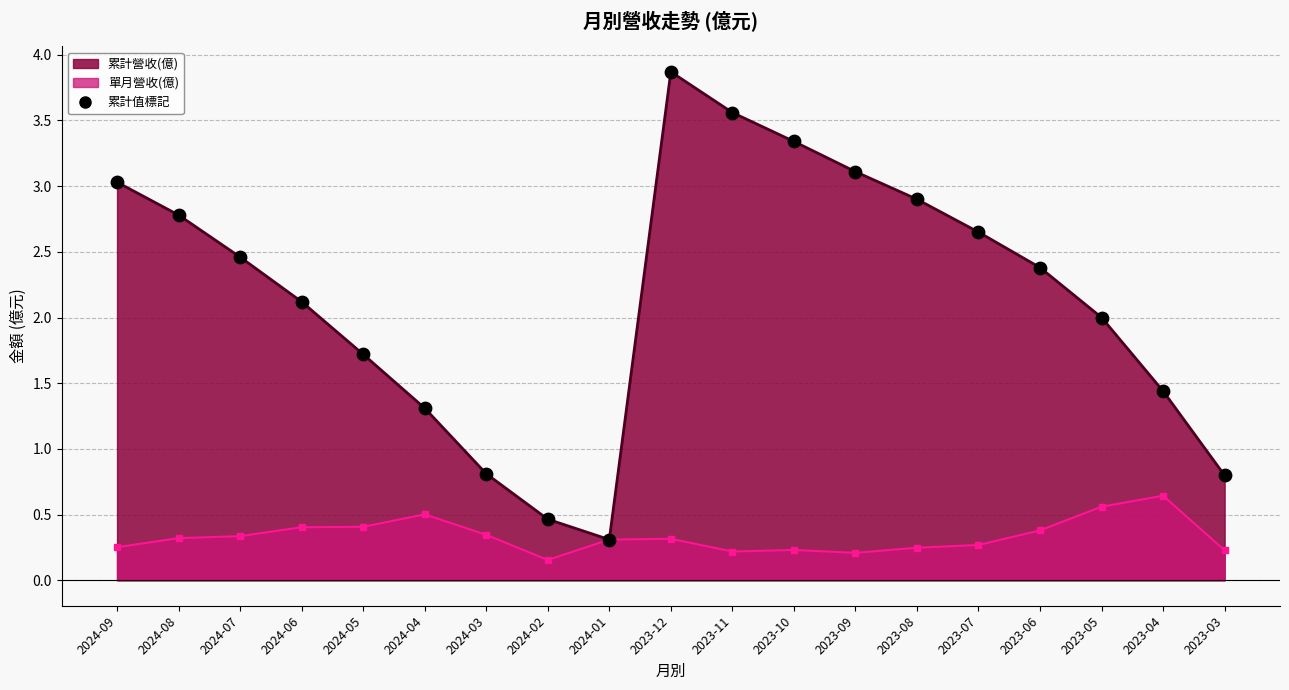

Is the value of 累計營收(億) at 2023-10 greater than the value of 單月營收(億) at 2024-03?

Yes